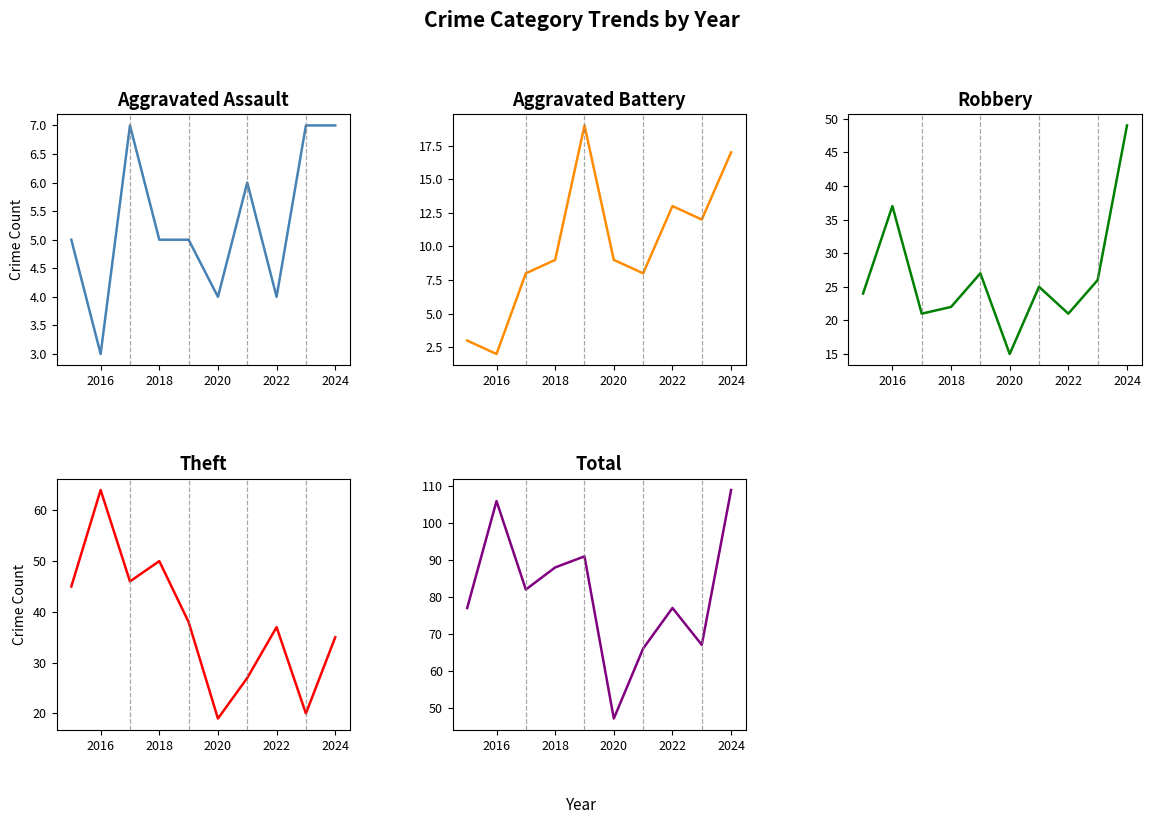

What are all the series names shown in the legend?

Aggravated Assault, Aggravated Battery, Robbery, Theft, Total